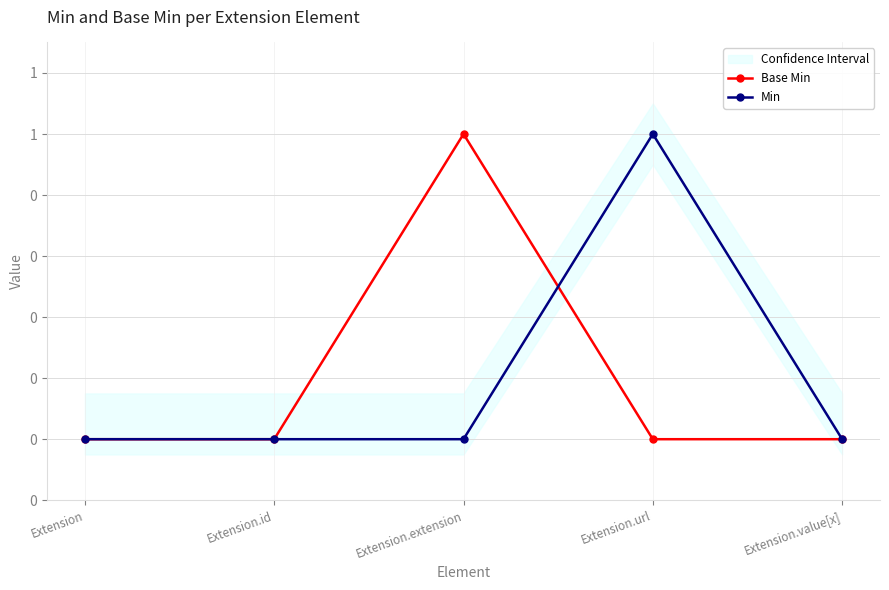

After their last crossing, which series has the higher values: Base Min or Min?

Min